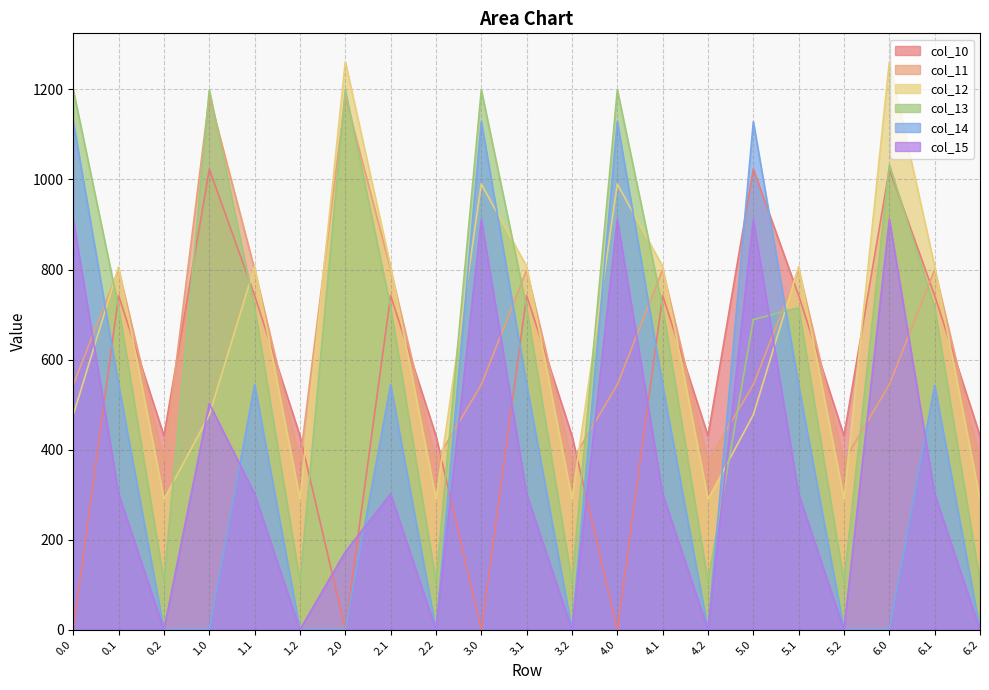

What is the value of the col_12 point at the 2nd from the left?

805.5